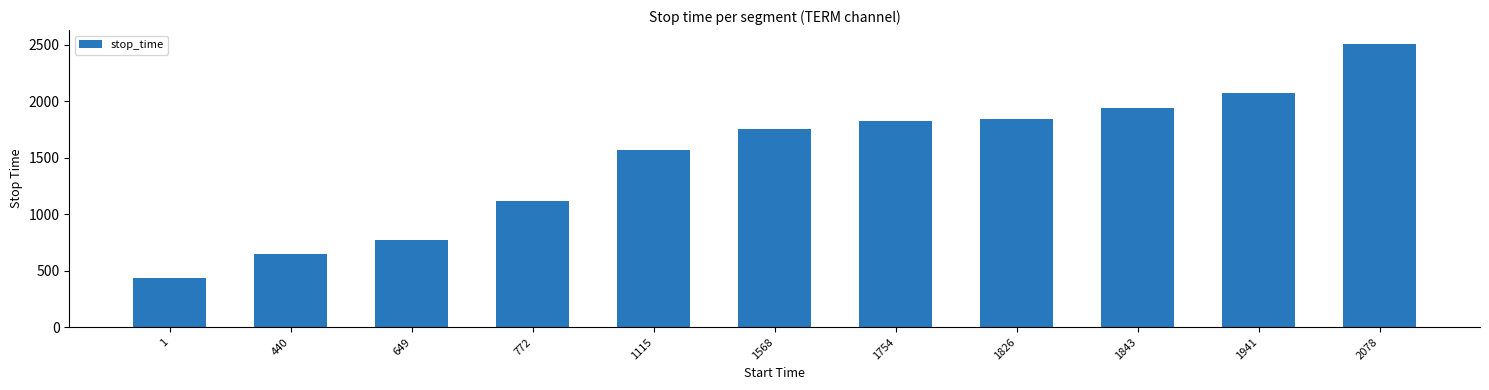

The value at 772 is 1114. True or false?

True